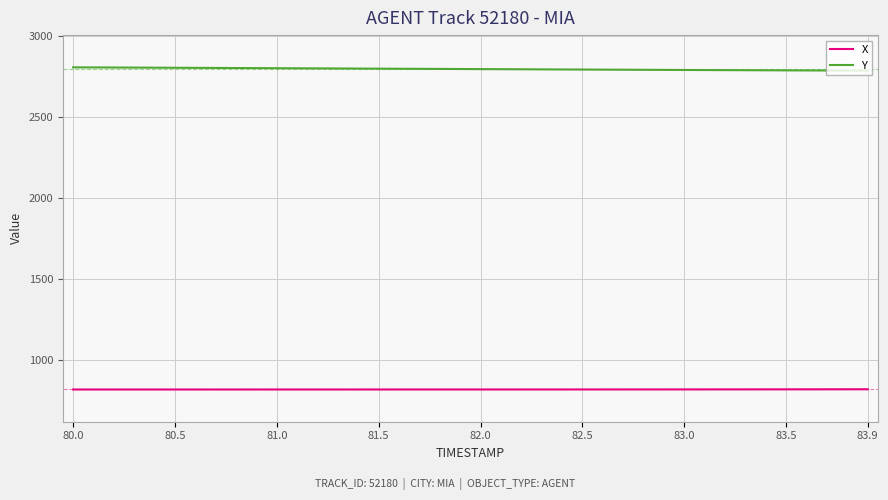

Rank the series by their average value, from lowest to highest.

X, Y